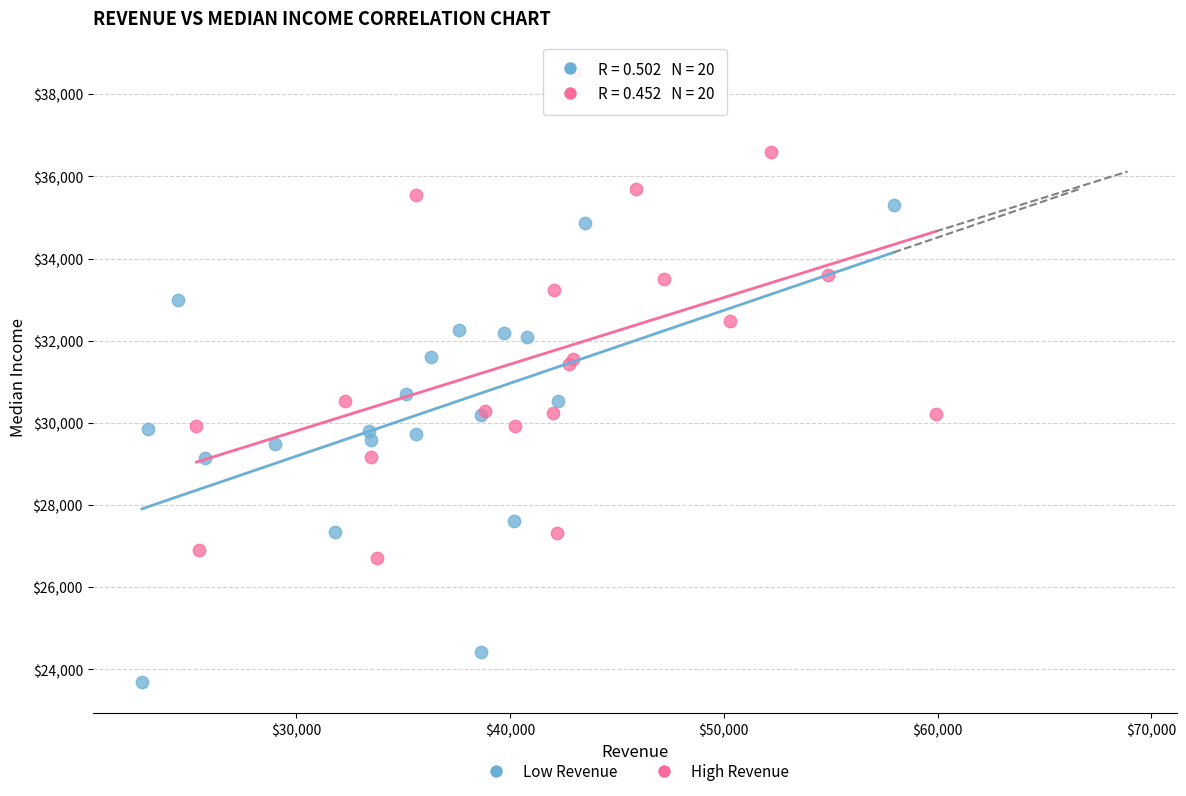

What are all the series names shown in the legend?

Low Revenue, High Revenue